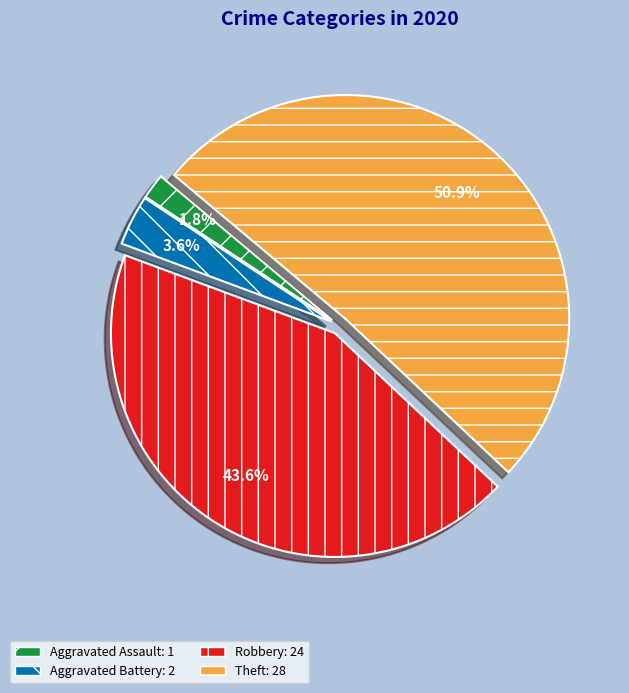

To the nearest percent, what is the difference between the largest and smallest slice percentages?

49%